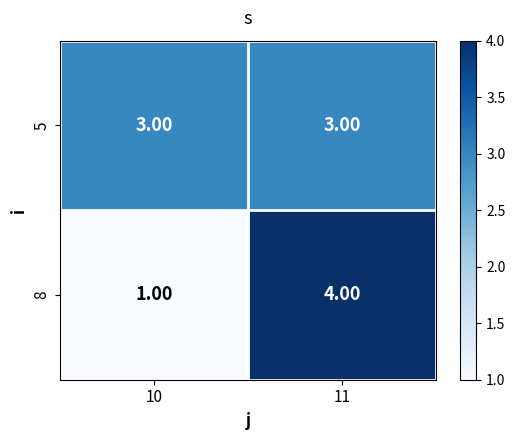

Between 10 and 11, which series saw the biggest shift?

8